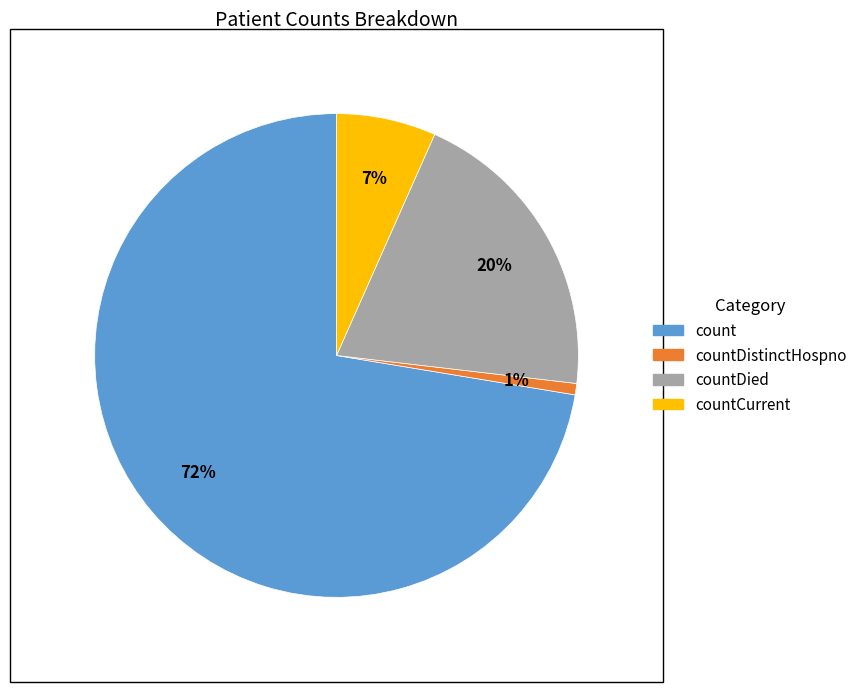

To the nearest percent, what is the average slice percentage?

25%